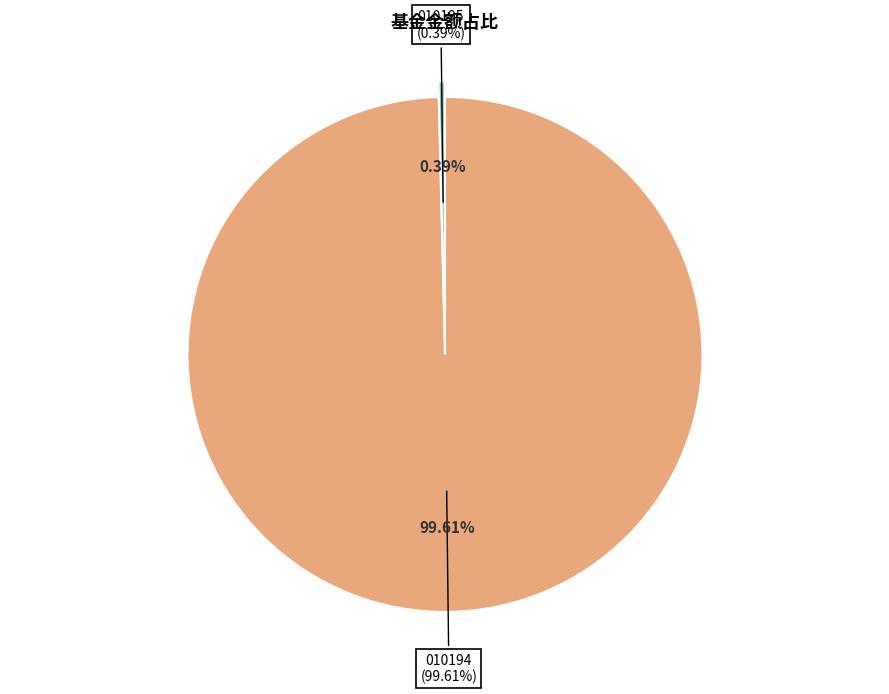

Is the sum of 博时睿祥15个月定期开放混合A and 博时睿祥15个月定期开放混合C greater than half?

Yes